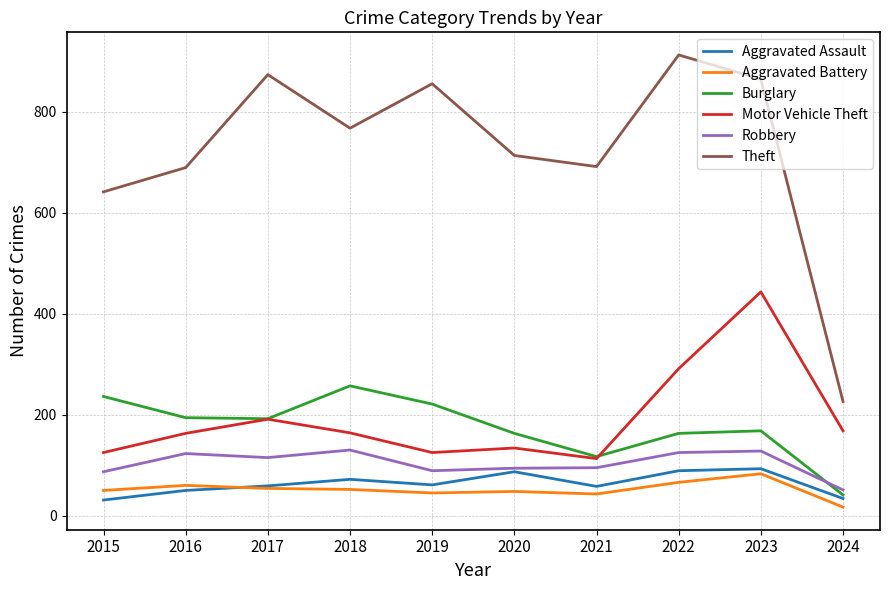

The value of Aggravated Battery at 2016 is 60. True or false?

True